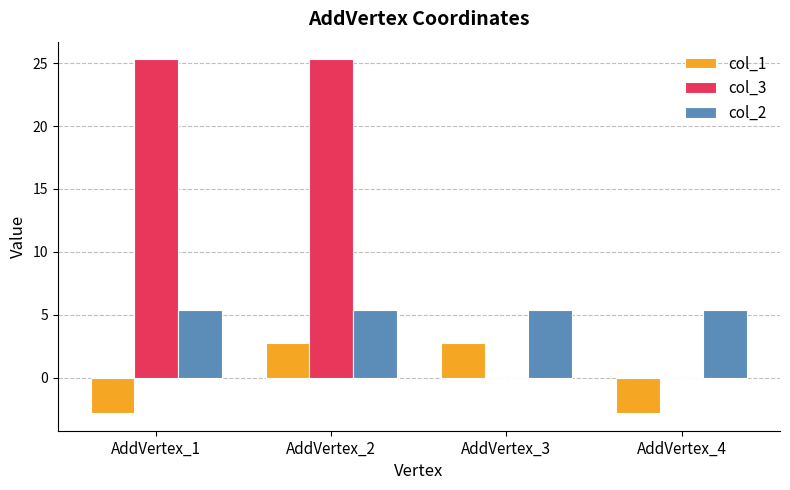

What are all the series names shown in the legend?

col_1, col_3, col_2